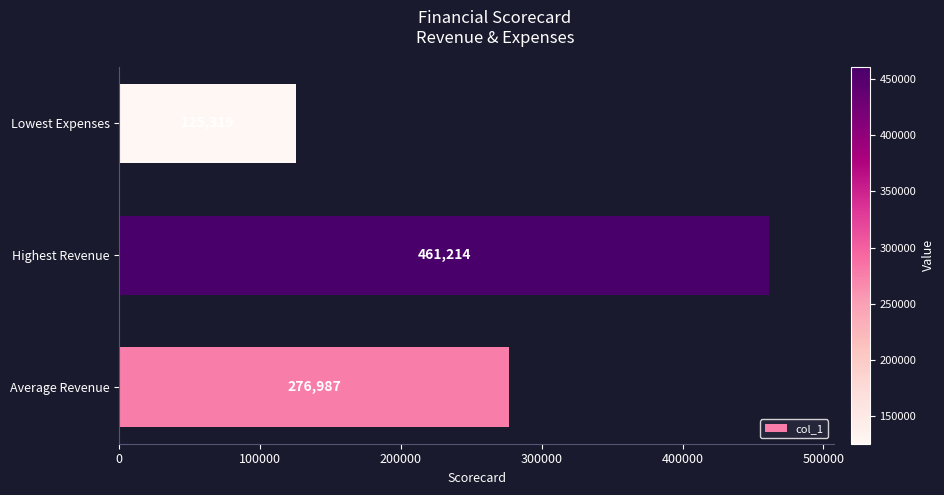

What is the difference between the maximum and minimum values?

335895.0